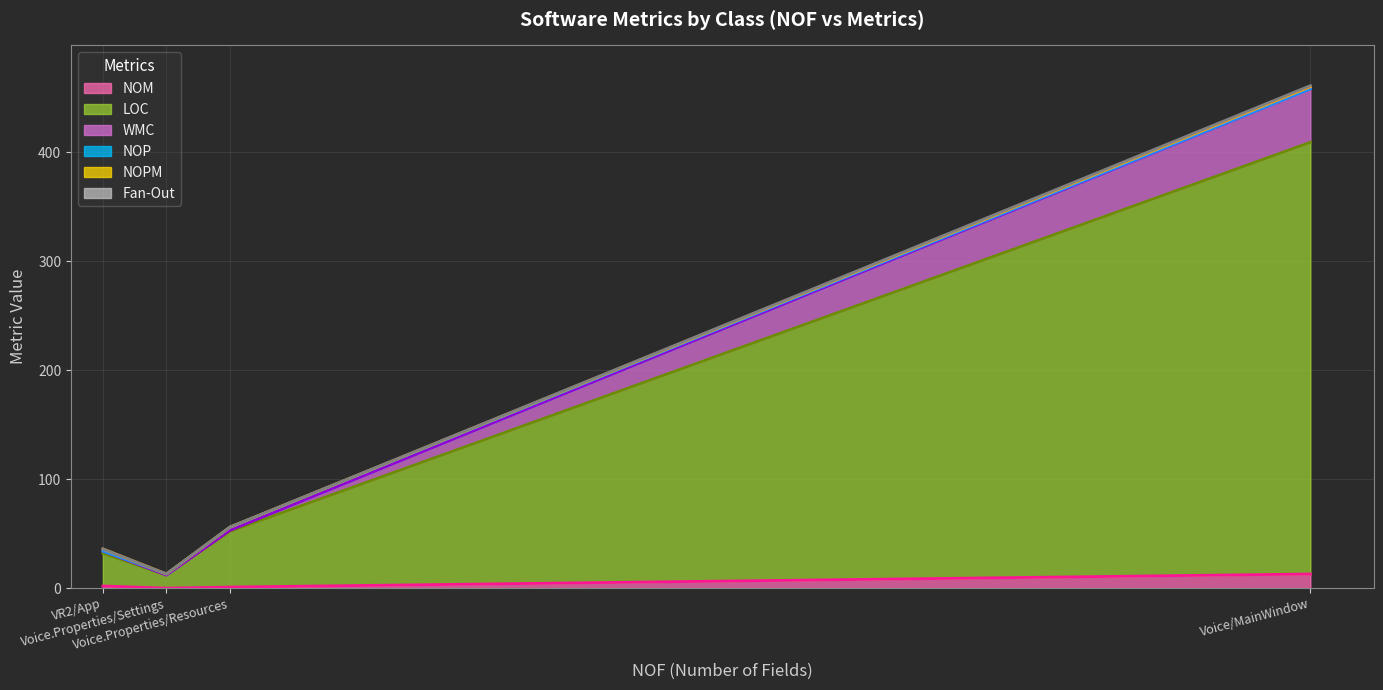

What is the label of the 4th point from the right?

VR2/App